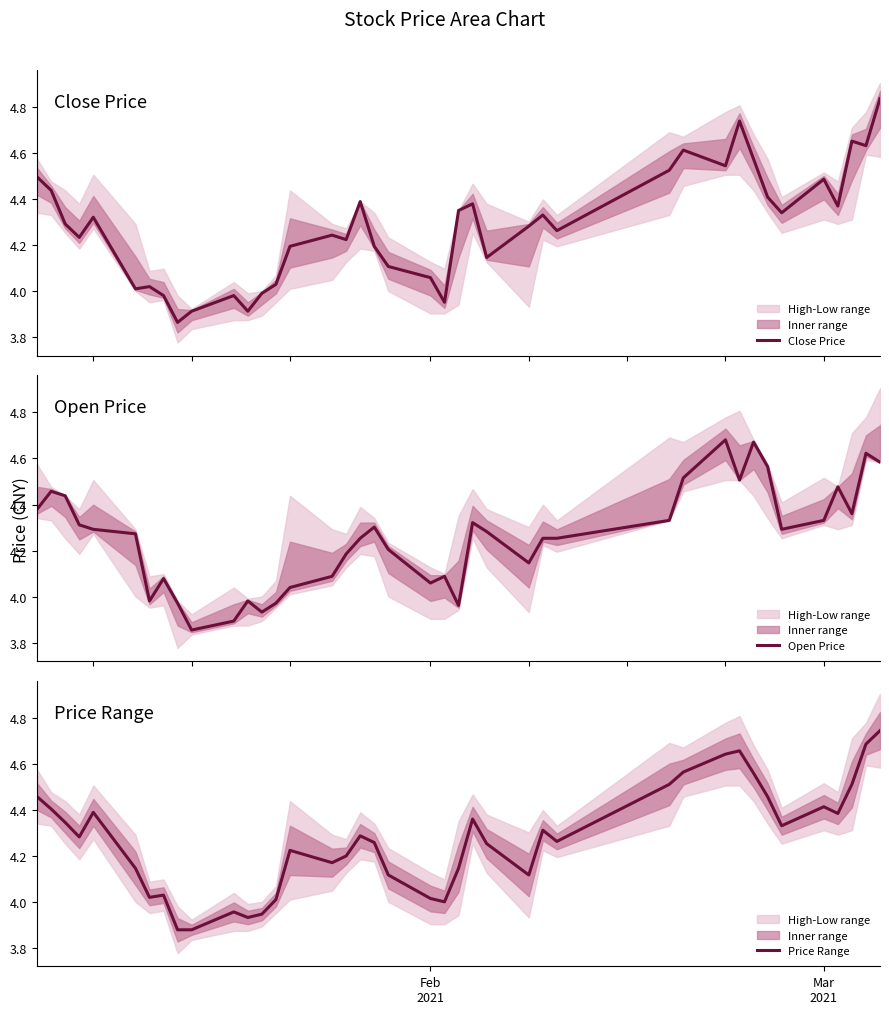

Is it true that Price Range equals 1.2 at 23?

False